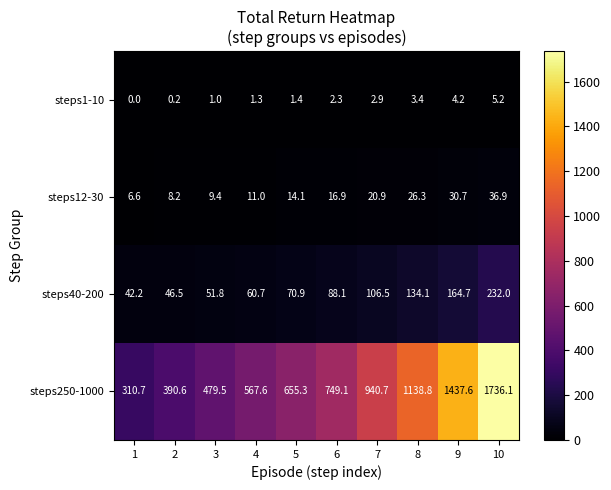

The steps250-1000 series shows 479.5 at 3. True or false?

True